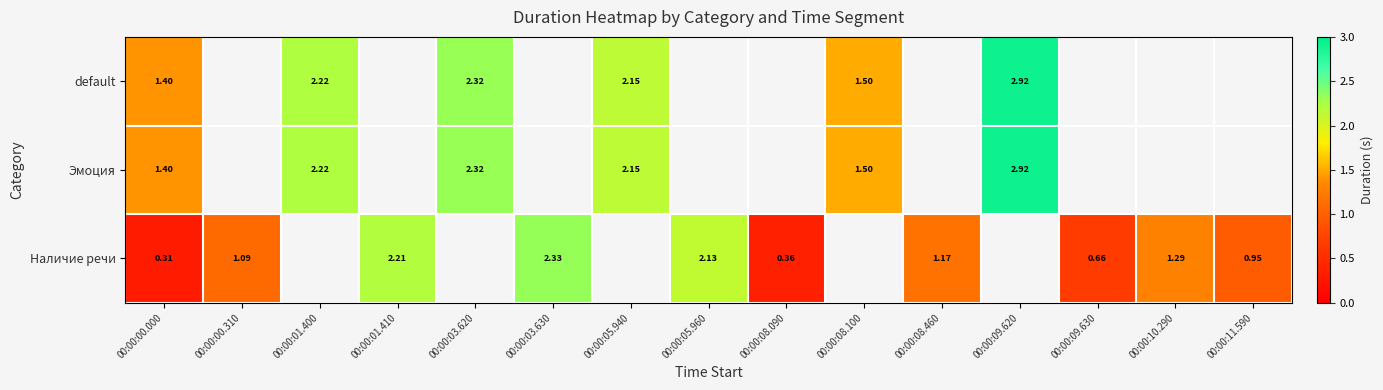

What value does the Наличие речи series have at 00:00:08.460?

1.2